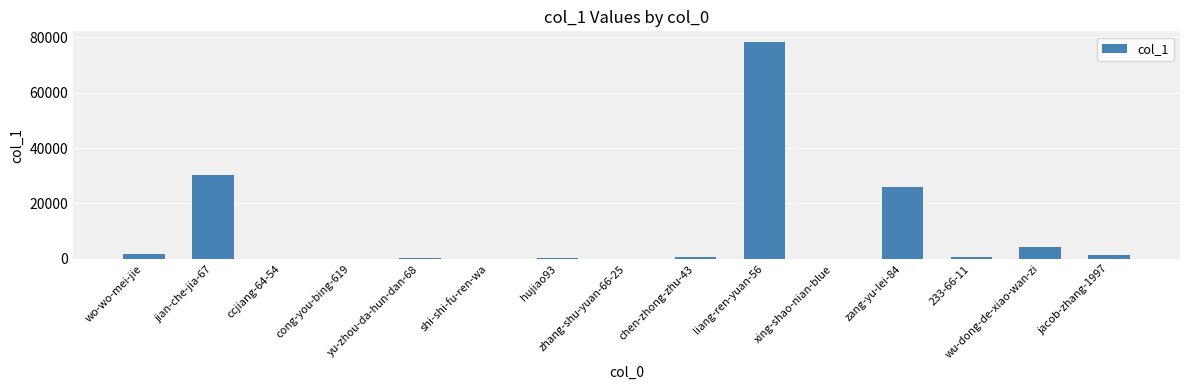

What is the sum of all values?

143637